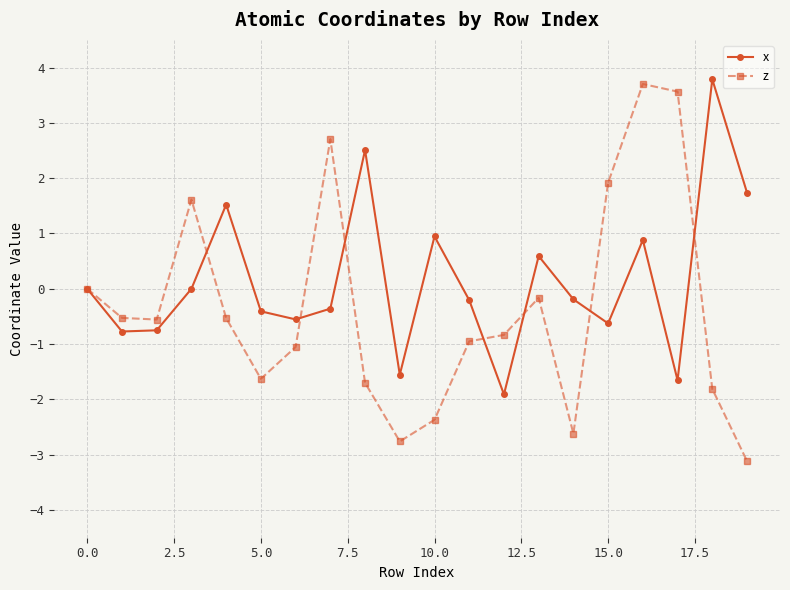

True or false: x has more than 1 interior local peaks.

True